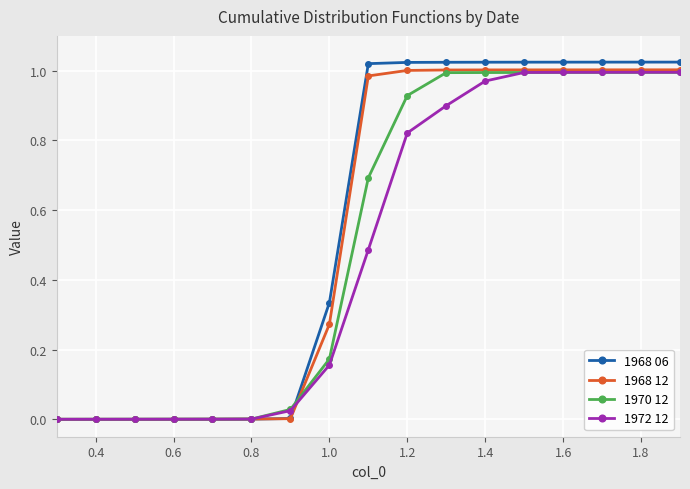

Which series ends up on top after the final intersection of 1968 06 and 1972 12?

1968 06